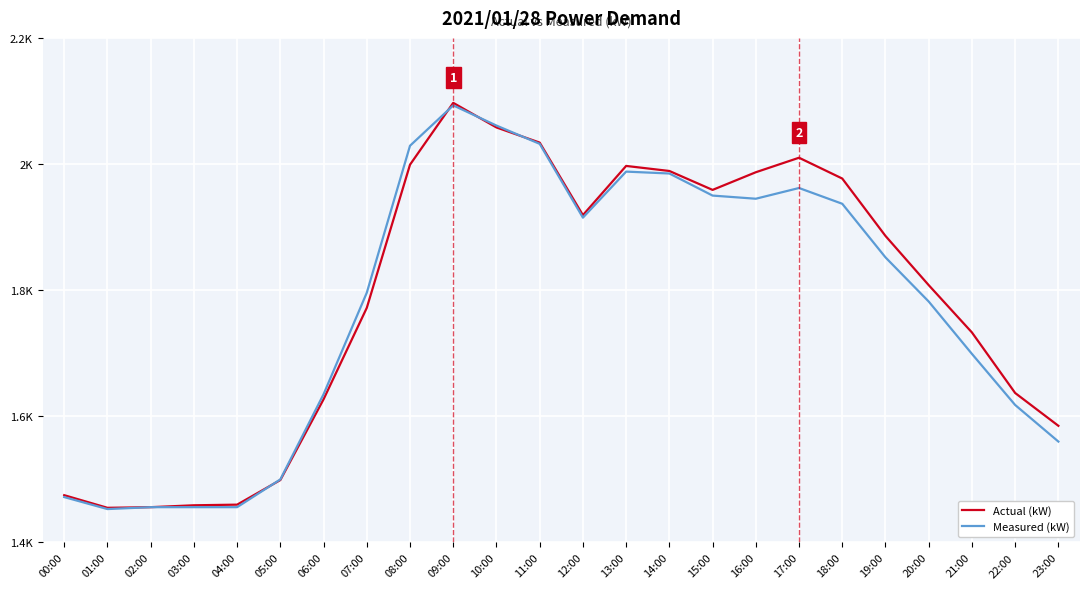

Is this an area chart (filled region under the line)?

No